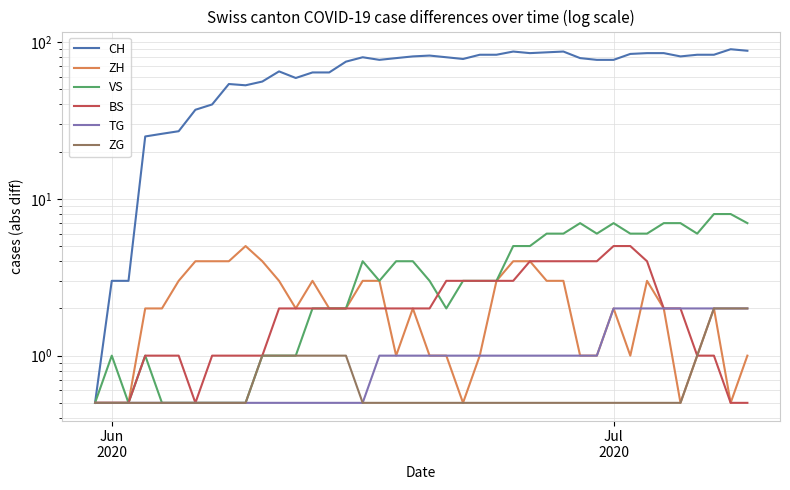

What are all the series names shown in the legend?

CH, ZH, VS, BS, TG, ZG